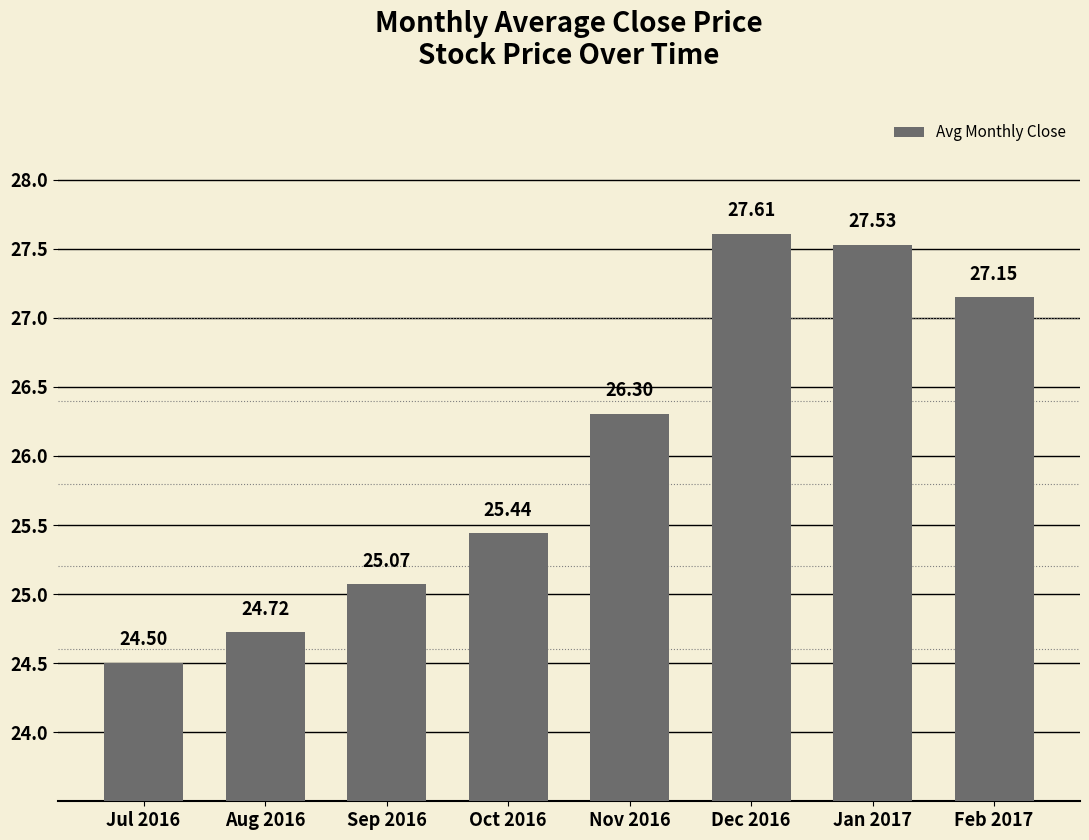

At which category does the chart reach its peak across all series?

Dec 2016